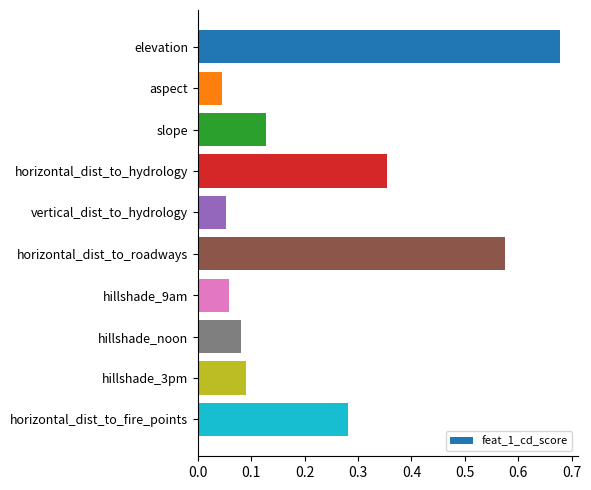

What position from the bottom is hillshade_noon?

3